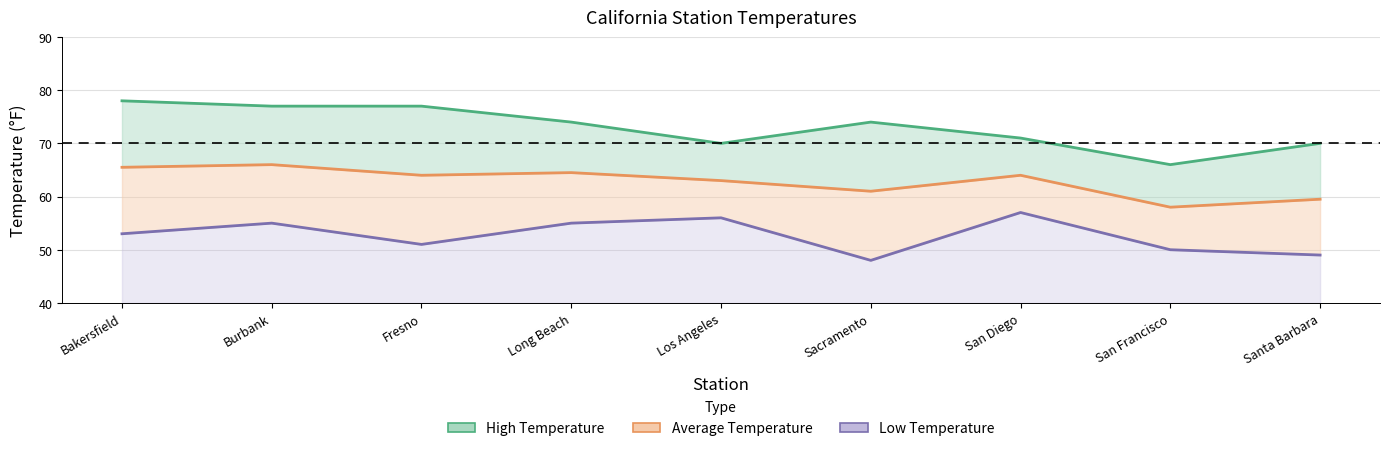

Reading left to right, extract all data points from this chart.

High Temperature: Bakersfield=78.0	Burbank=77.0	Fresno=77.0	Long Beach=74.0	Los Angeles=70.0	Sacramento=74.0	San Diego=71.0	San Francisco=66.0	Santa Barbara=70.0
Average Temperature: Bakersfield=65.5	Burbank=66.0	Fresno=64.0	Long Beach=64.5	Los Angeles=63.0	Sacramento=61.0	San Diego=64.0	San Francisco=58.0	Santa Barbara=59.5
Low Temperature: Bakersfield=53.0	Burbank=55.0	Fresno=51.0	Long Beach=55.0	Los Angeles=56.0	Sacramento=48.0	San Diego=57.0	San Francisco=50.0	Santa Barbara=49.0